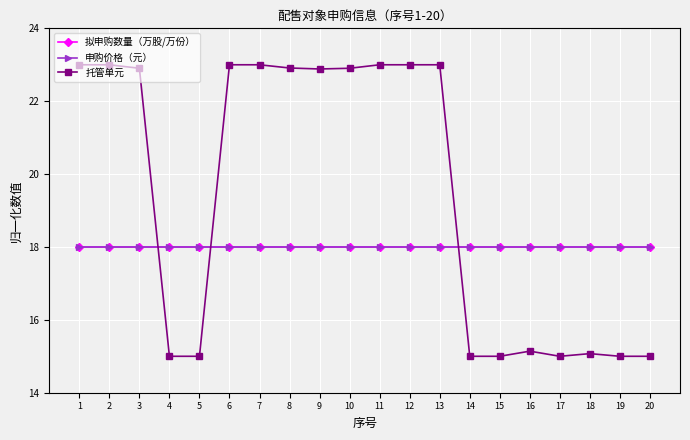

What is the approximate value of 托管单元 at 19?

15.0